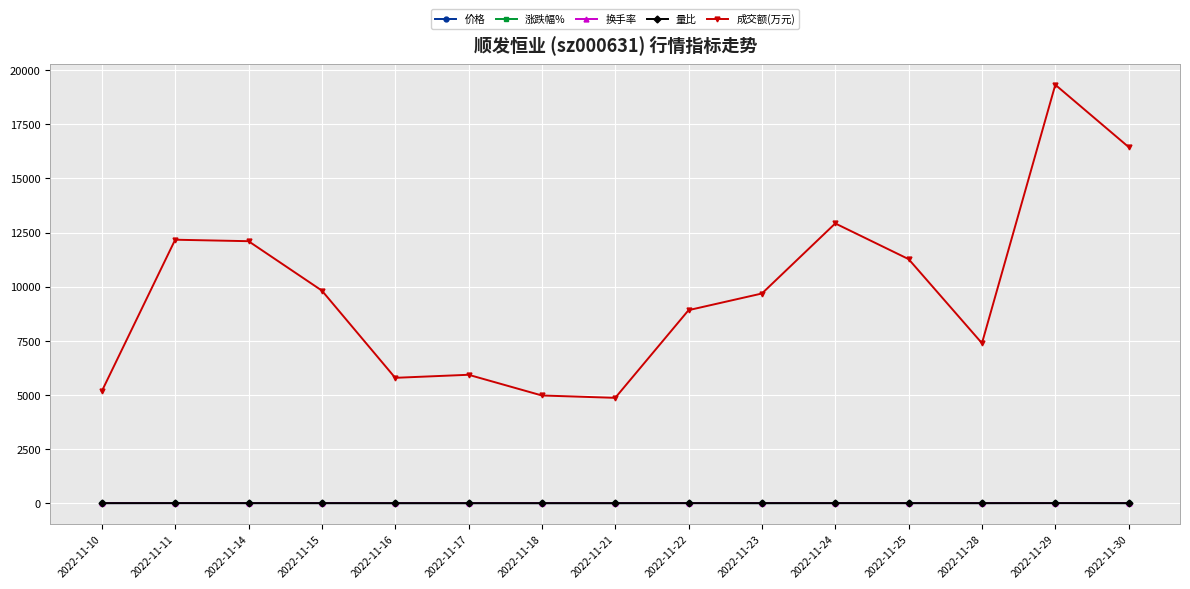

What are all the series names shown in the legend?

价格, 涨跌幅%, 换手率, 量比, 成交额(万元)